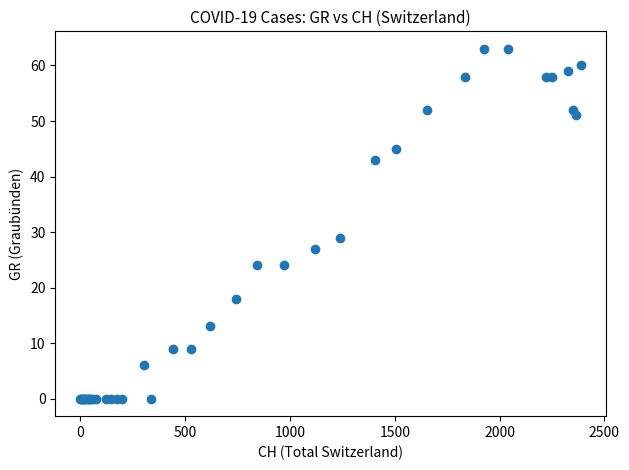

What Y value in the scatter plot is closest to 31?

29